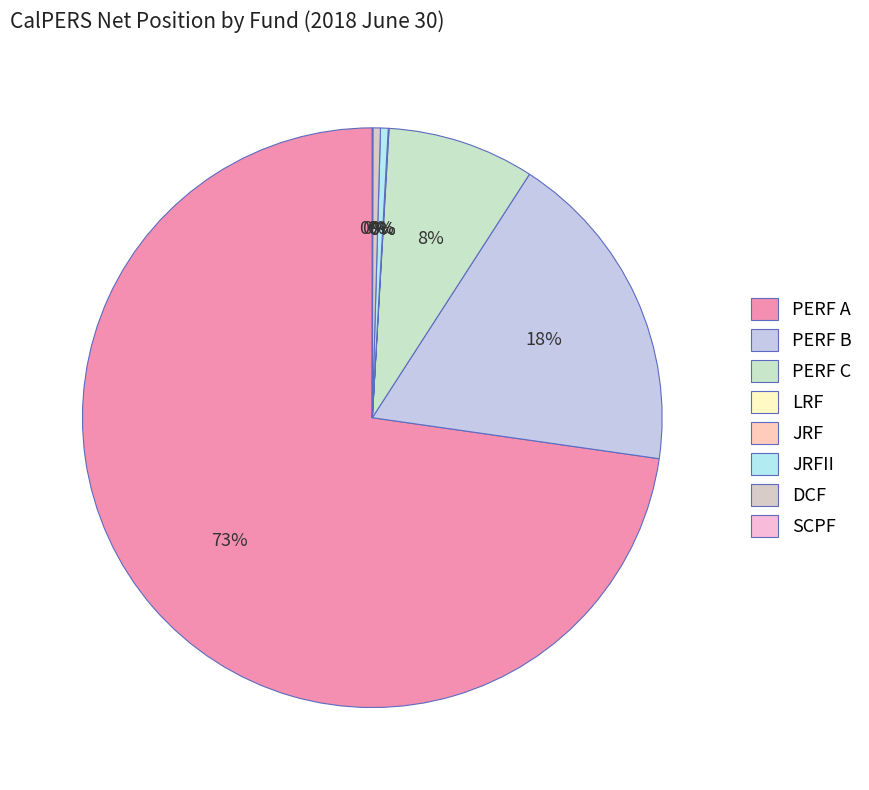

To the nearest percent, what portion does PERF B represent?

18%